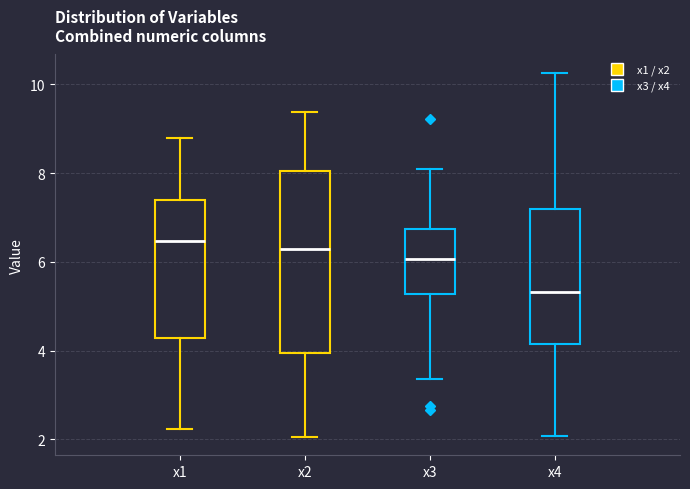

Where is the upper edge of the box for x3 on the y-axis? The values are not printed on the chart, so give them approximately, as read against the axis.

6.8